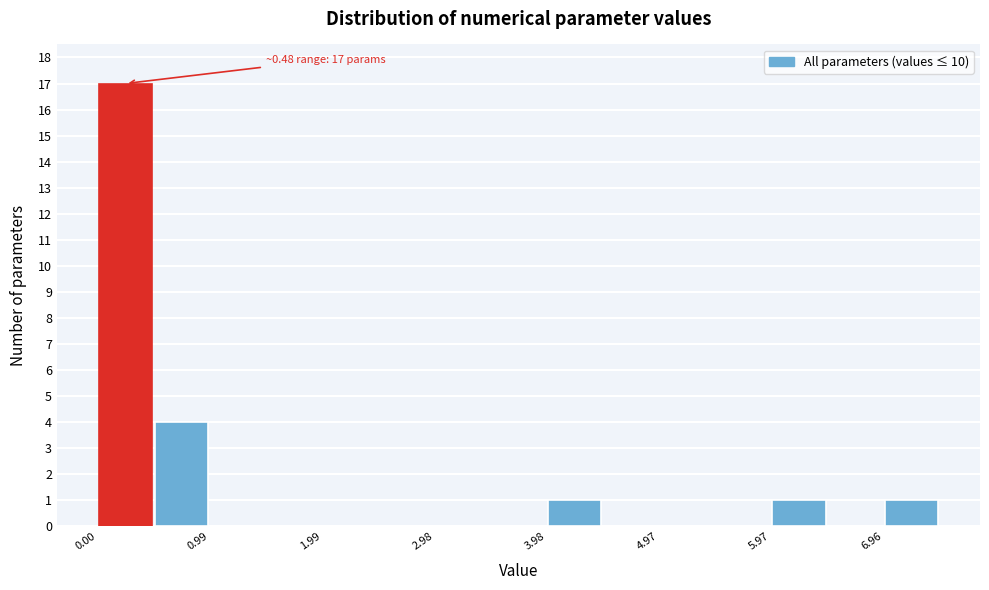

Which range on the x-axis has the tallest bar?

0.0 to 0.5